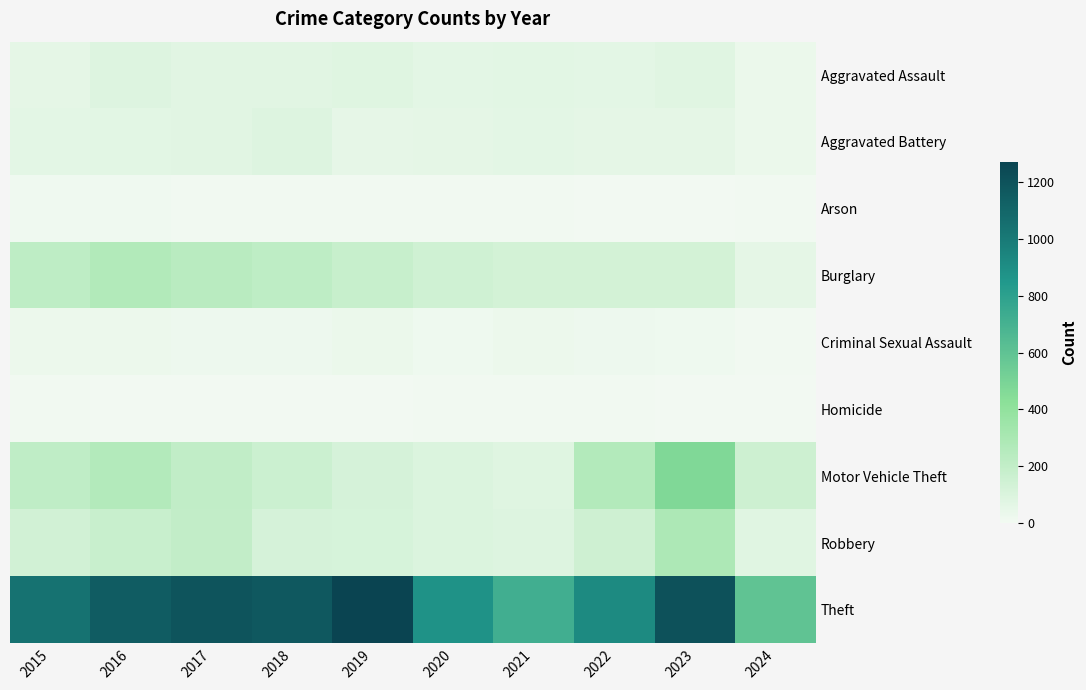

Which has a higher value, 2021 or 2019?

2019